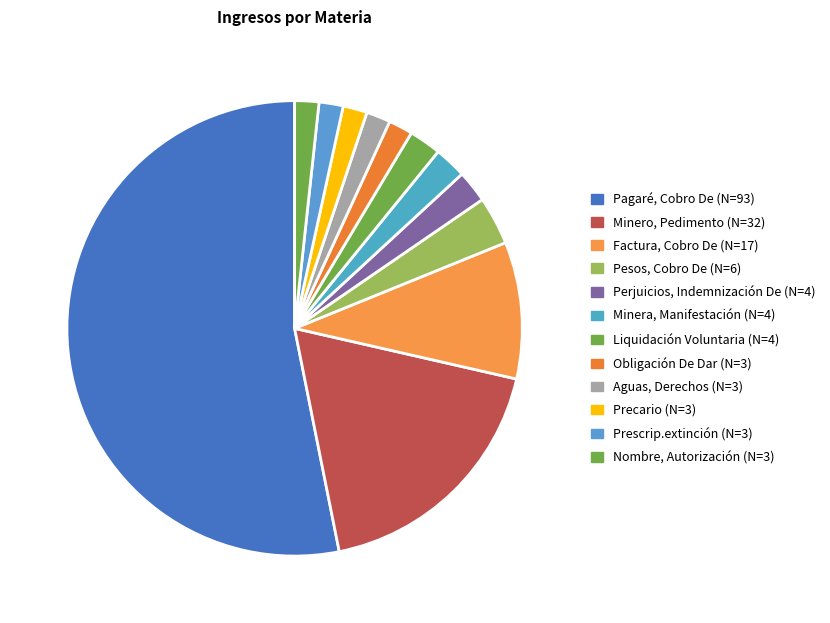

Which category has the smallest portion of the pie?

Obligación De Dar